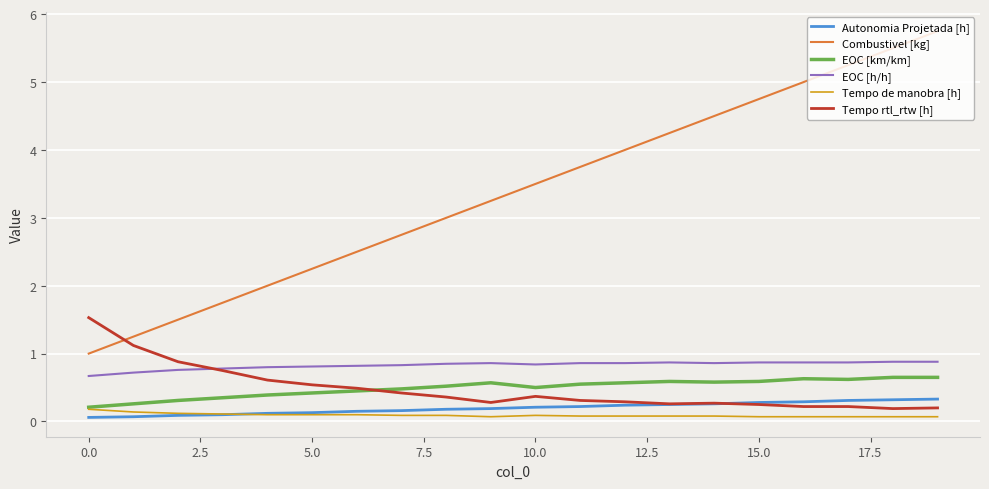

Count the number of data series in this chart.

6